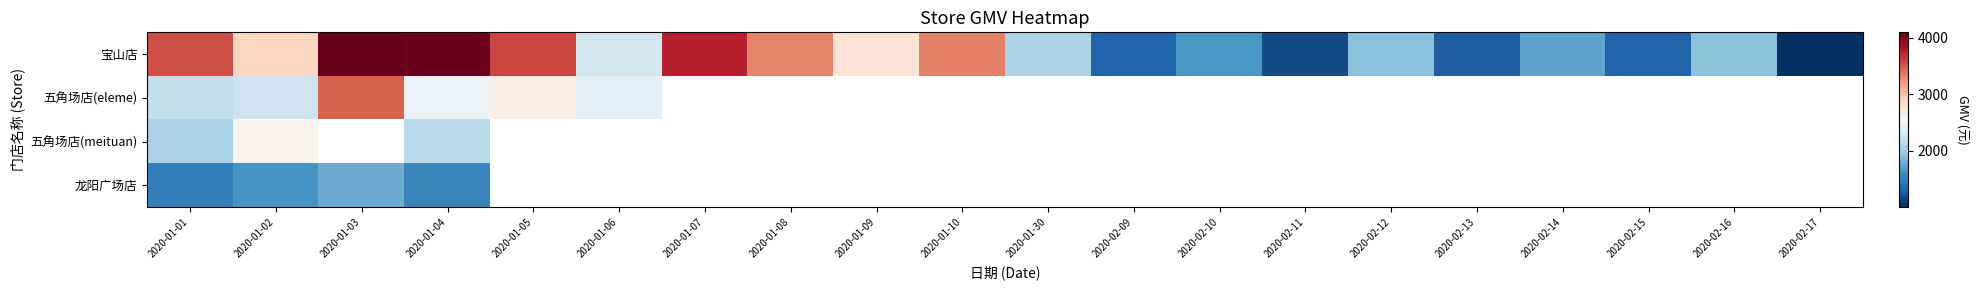

The value of 宝山店 at 2020-01-09 is 3868.3. True or false?

False